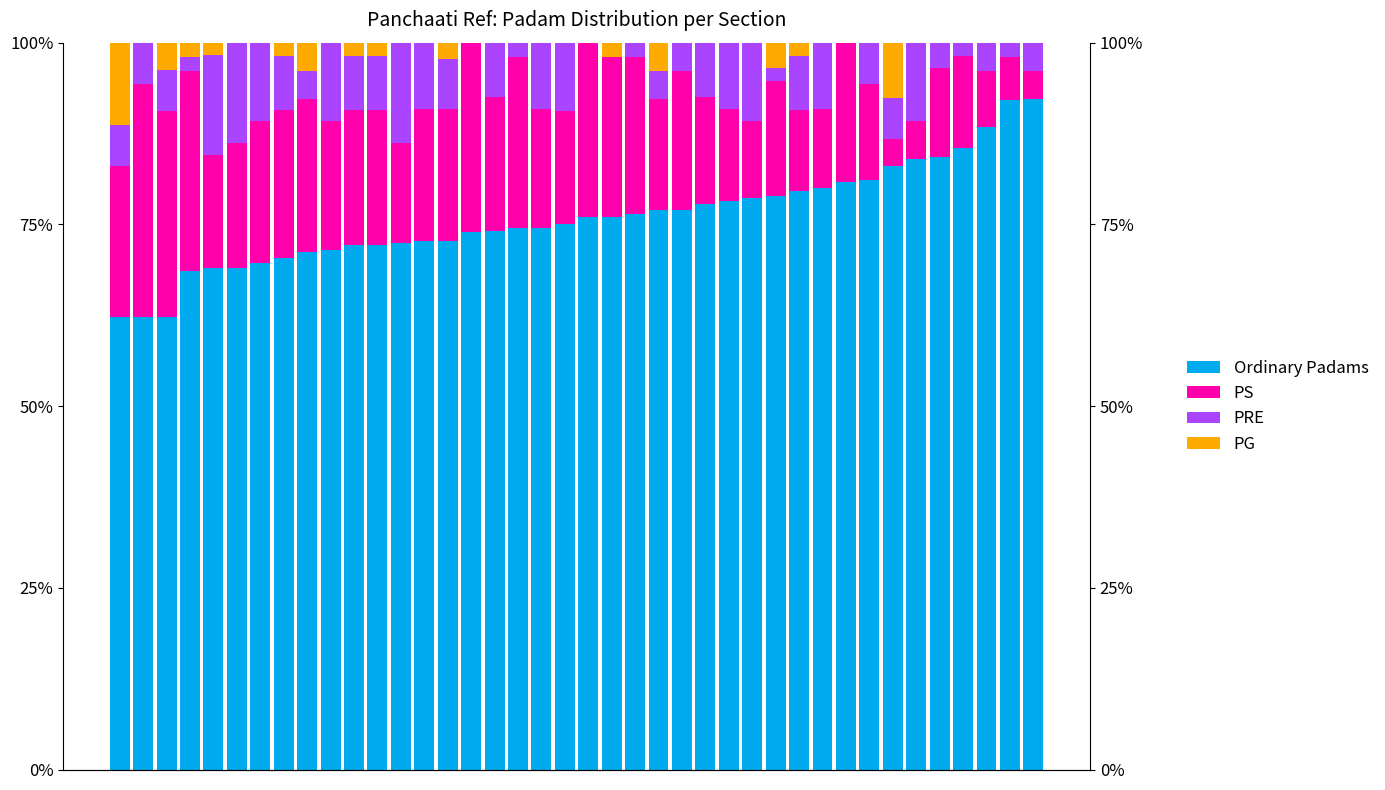

At 21, list the series in order from smallest to largest.

PRE, PG, PS, Ordinary Padams